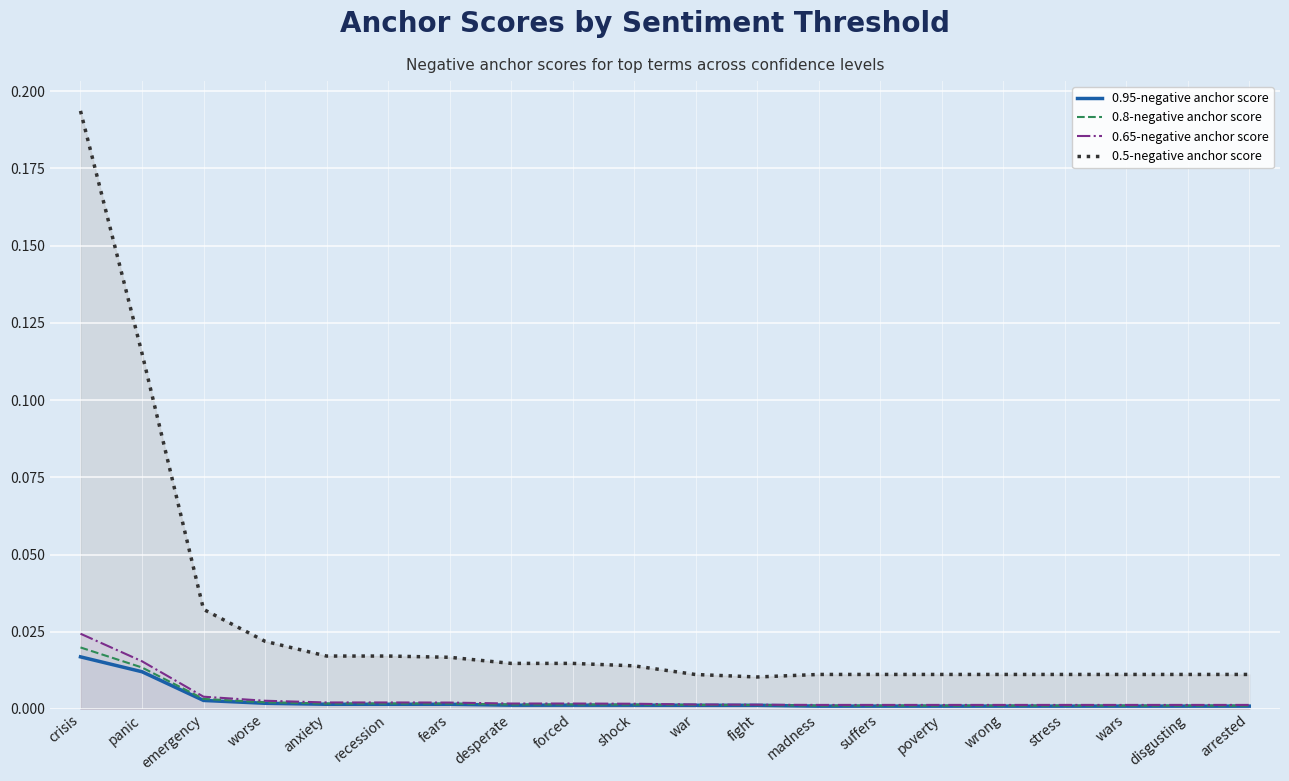

Is this an area chart (filled region under the line)?

No